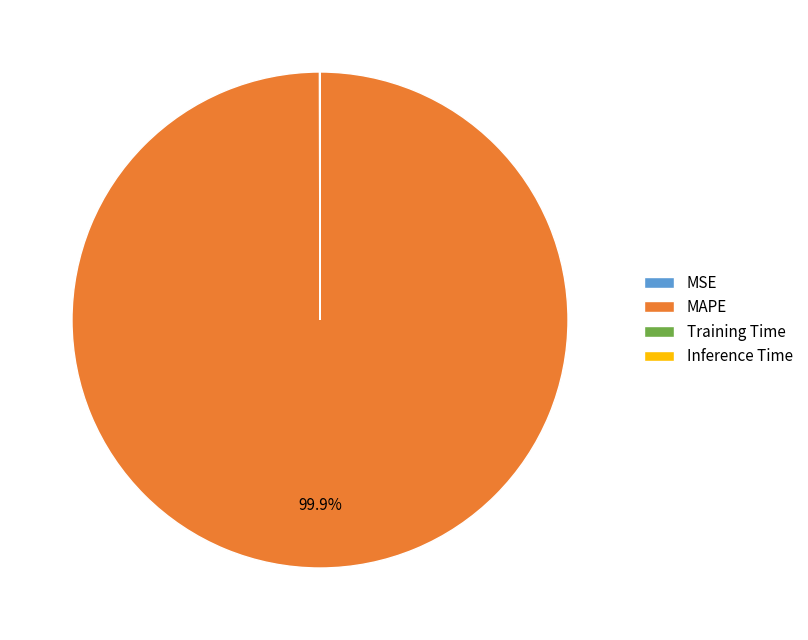

Does MAPE represent more than half of the total?

Yes